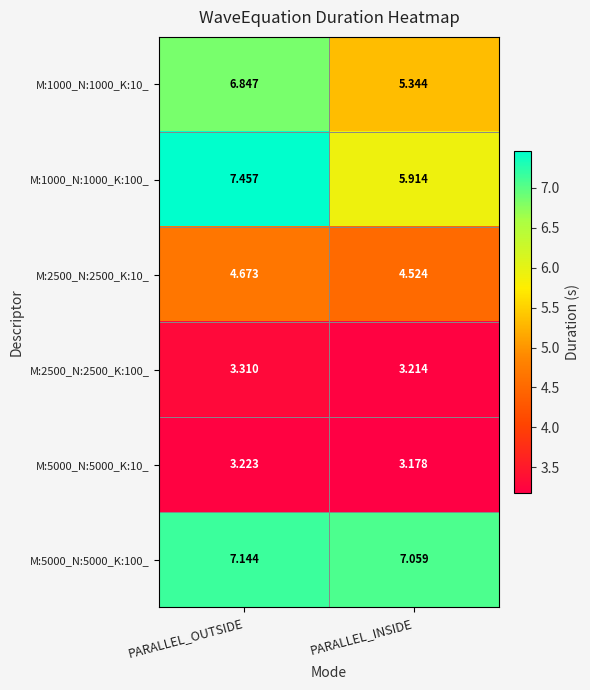

At which label is M:2500_N:2500_K:10_ closest to 4?

PARALLEL_INSIDE